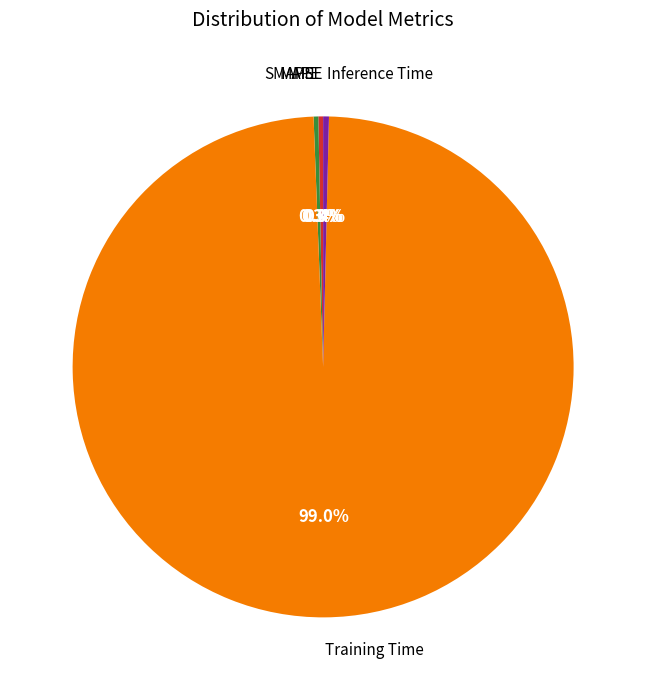

Is there any slice that represents more than half of the pie?

Yes